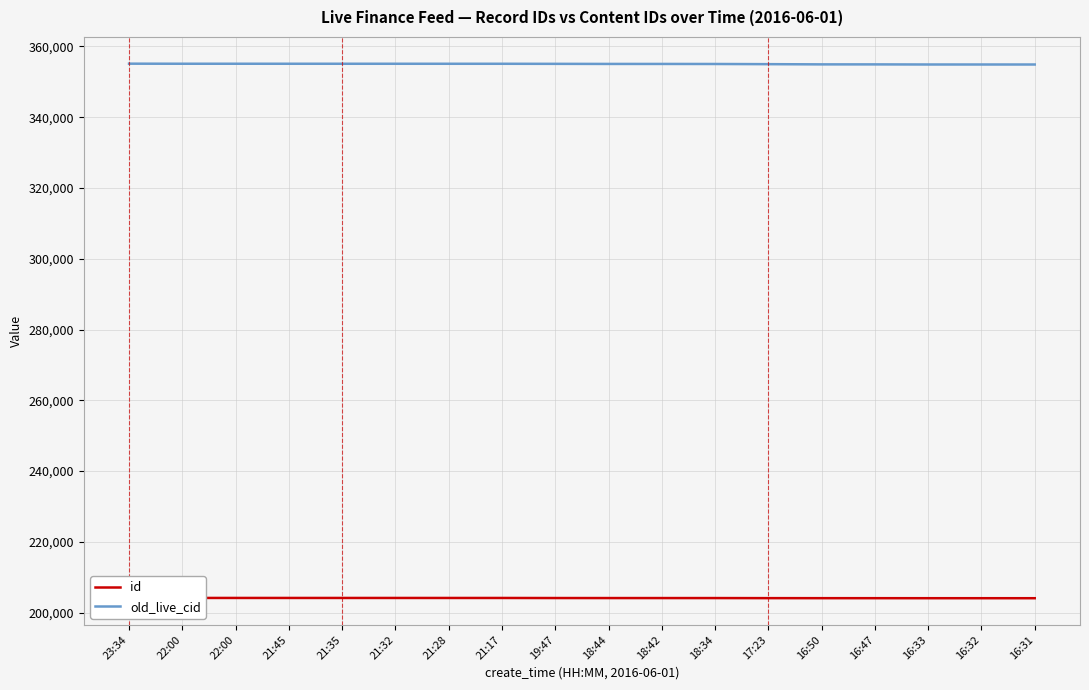

Which series has the largest total across all categories?

old_live_cid